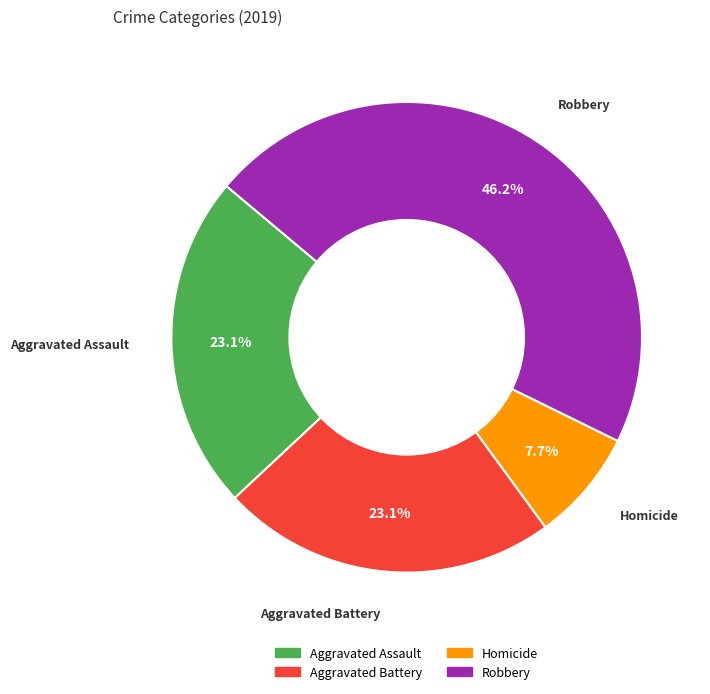

Is there any slice that represents more than half of the pie?

No